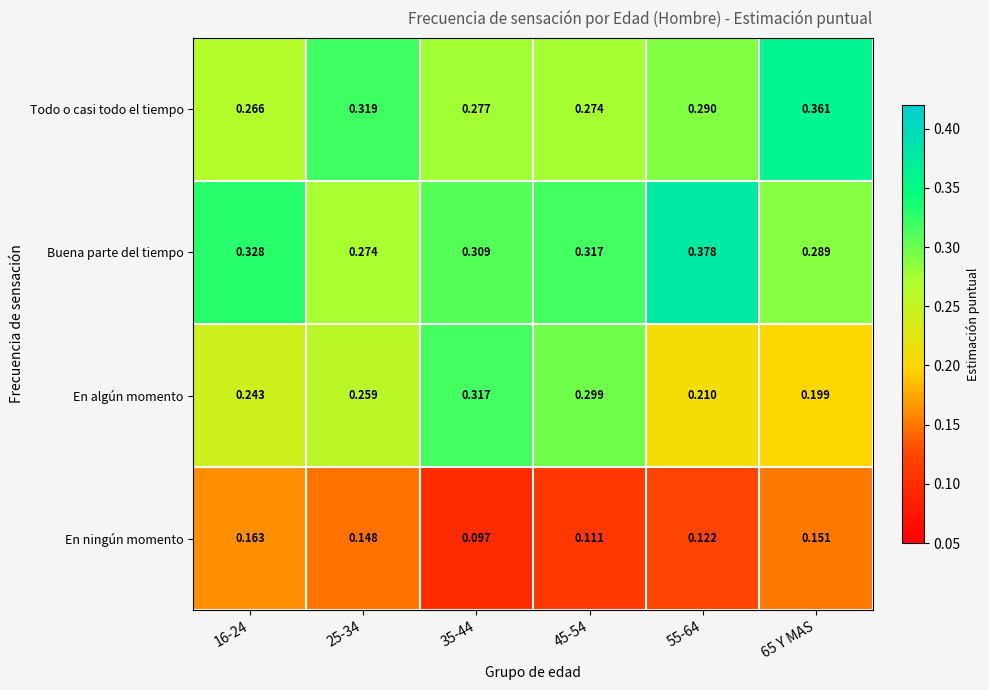

Rank the series at 35-44 from highest to lowest value.

En algún momento, Buena parte del tiempo, Todo o casi todo el tiempo, En ningún momento